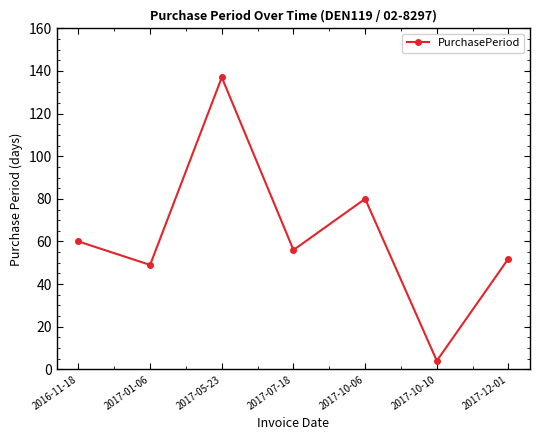

Approximately how many times larger is the value at 2017-10-06 compared to 2017-05-23?

0.6